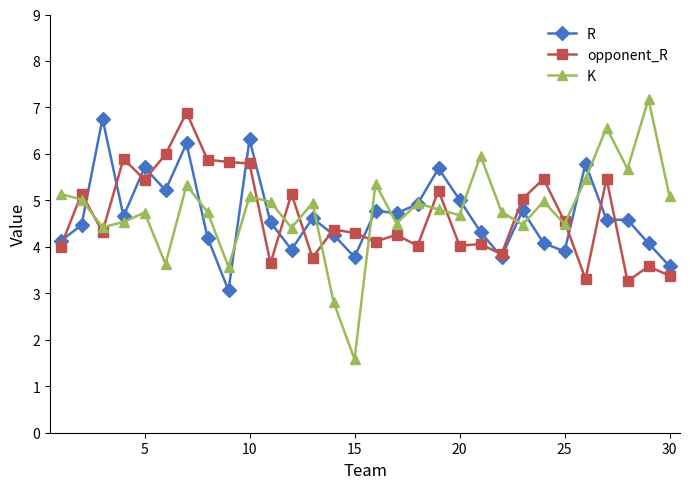

Which series has the largest total across all categories?

K